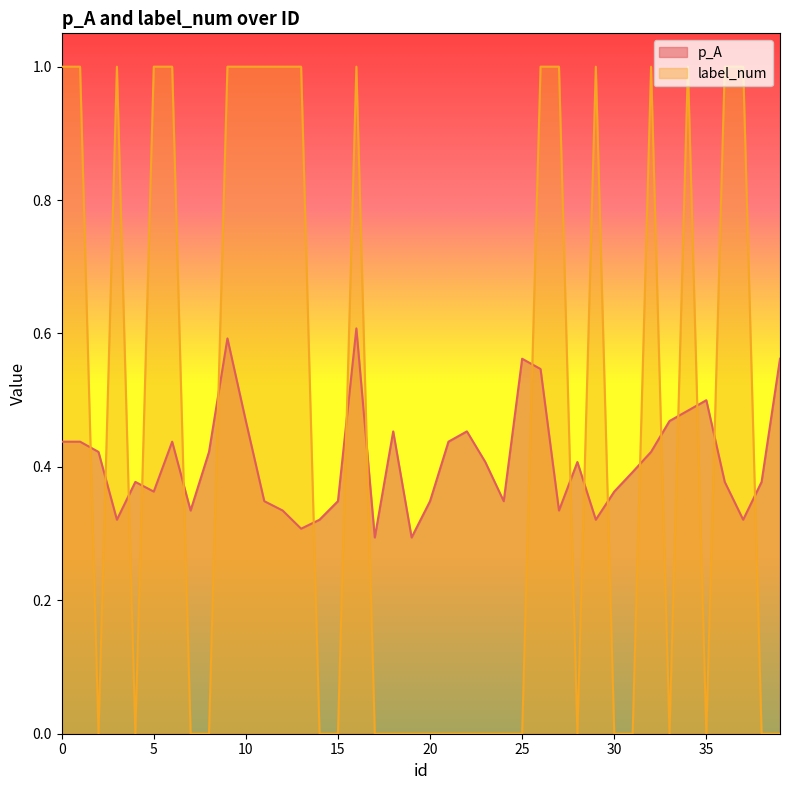

Which category has the lowest value in the p_A series?

17